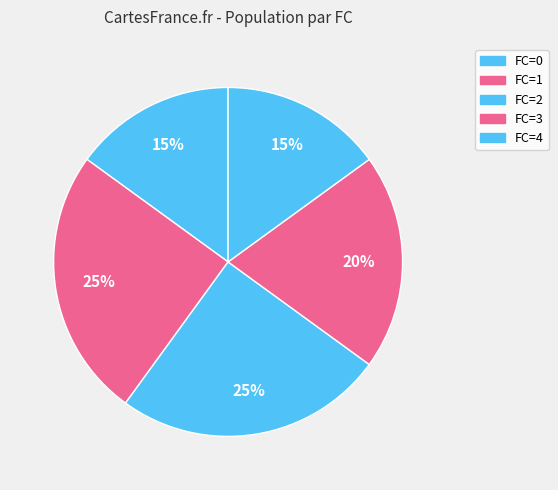

Is there a majority slice in this chart?

No